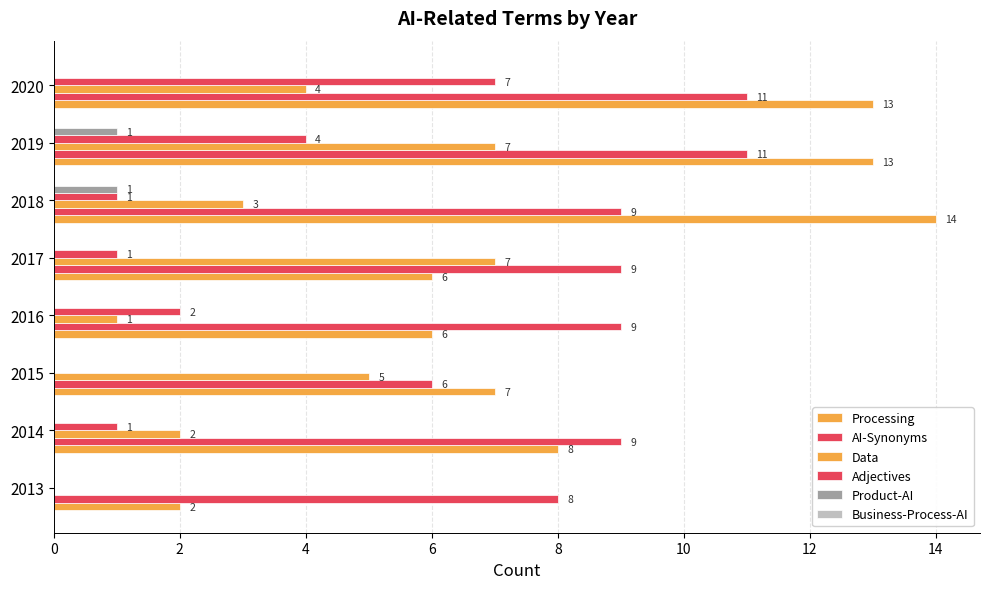

What is the difference between the second highest and second lowest values in the AI-Synonyms series?

3.0